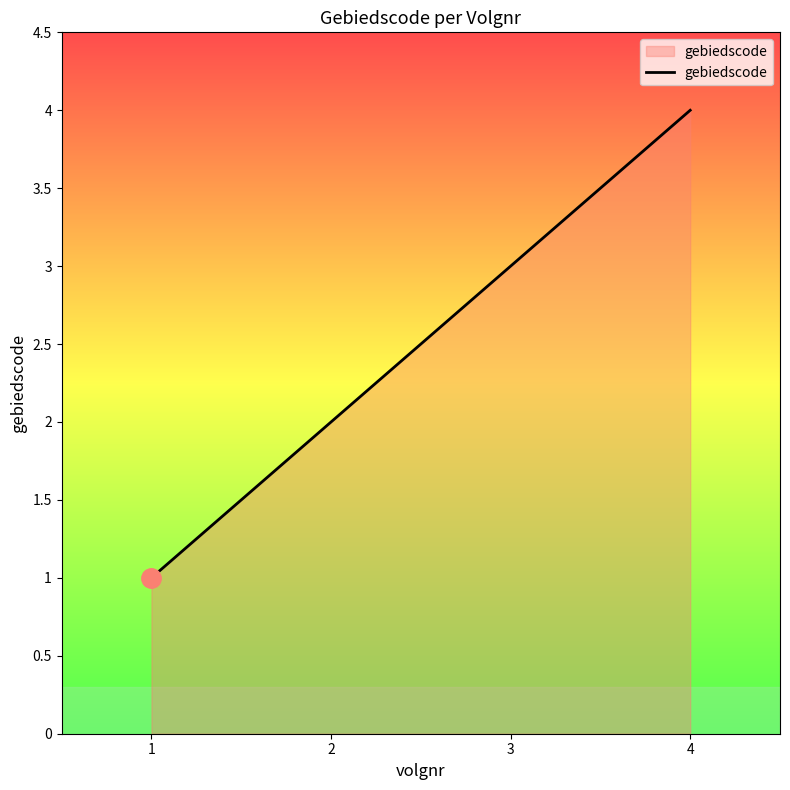

True or false: the data shows 4 at 2.

False